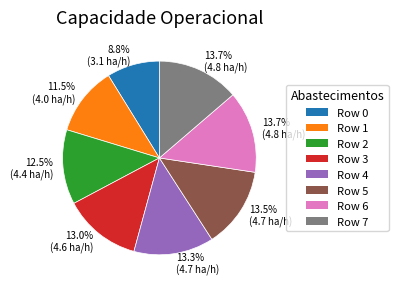

Is the sum of Row 4 and Row 6 greater than half?

No